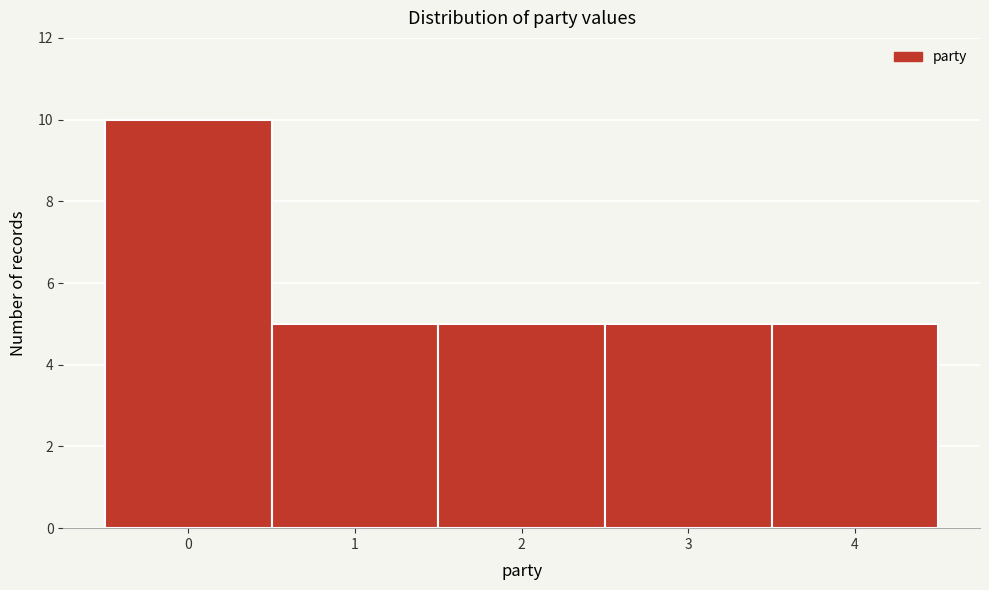

How tall is the bar that spans 2.5 to 3.5 on the x-axis? The values are not printed on the chart, so give them approximately, as read against the axis.

5